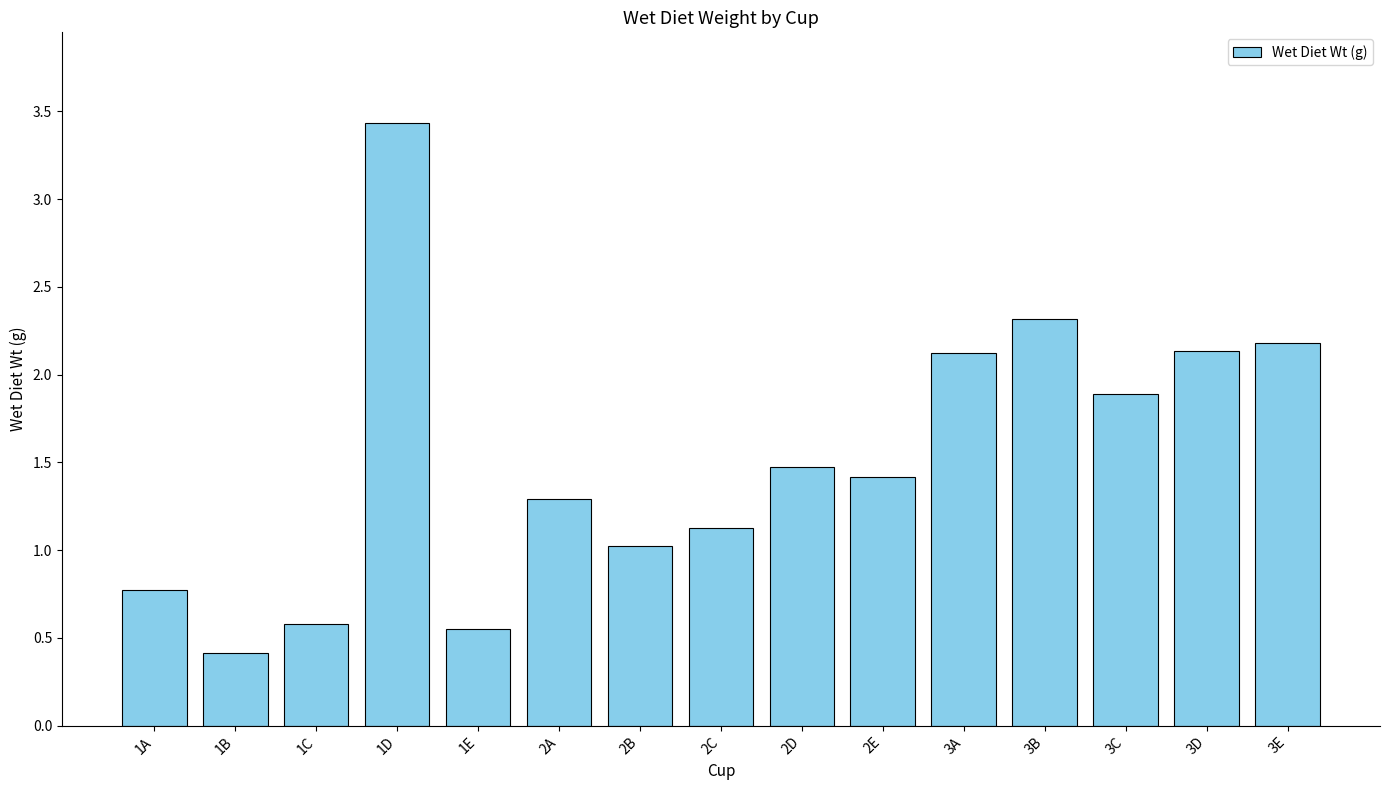

Is it true that the value at 2B is 1.4?

False